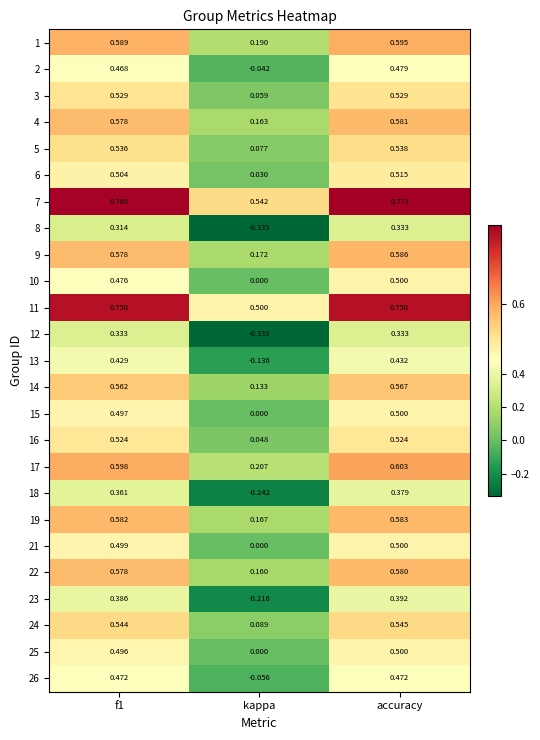

How many data points does each series have?

3